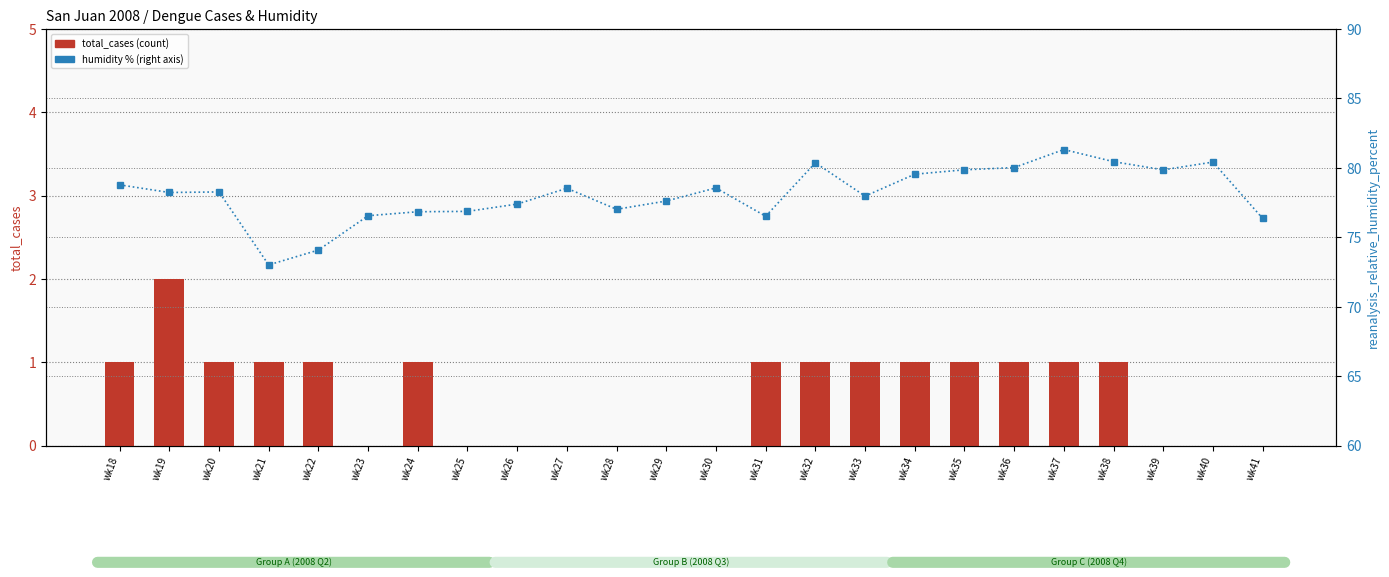

What is the value of the total_cases bar at the 18th from the left?

1.0